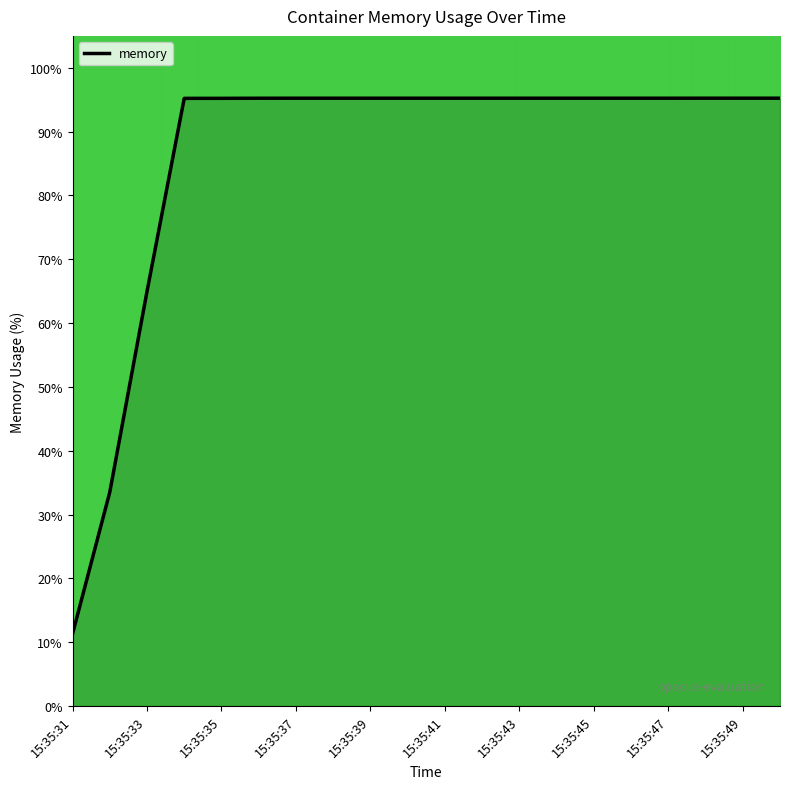

What is the greatest value displayed?

95.2